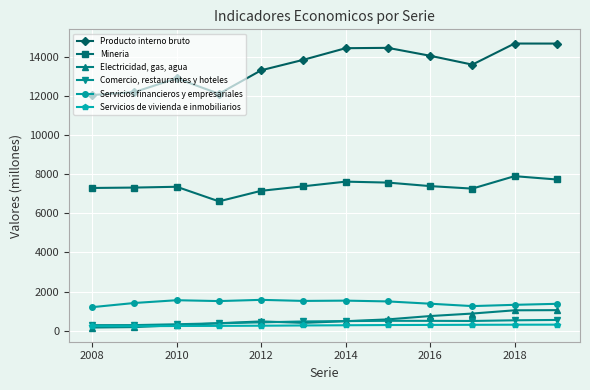

At how many categories does at least one series exceed 3925?

12